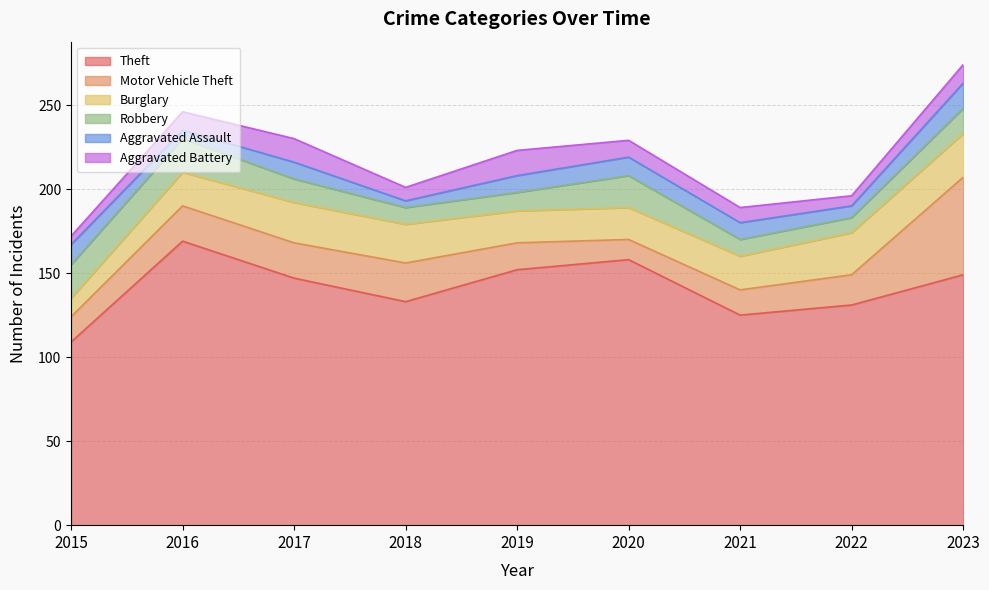

At how many categories does at least one series exceed 78?

9